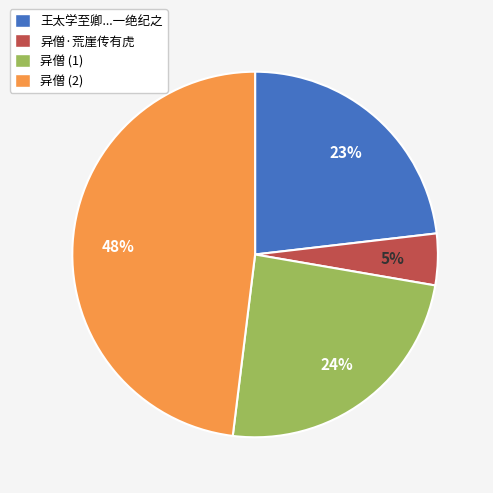

Which has a higher value, 王太学至卿...一绝纪之 or 异僧·荒崖传有虎?

王太学至卿...一绝纪之